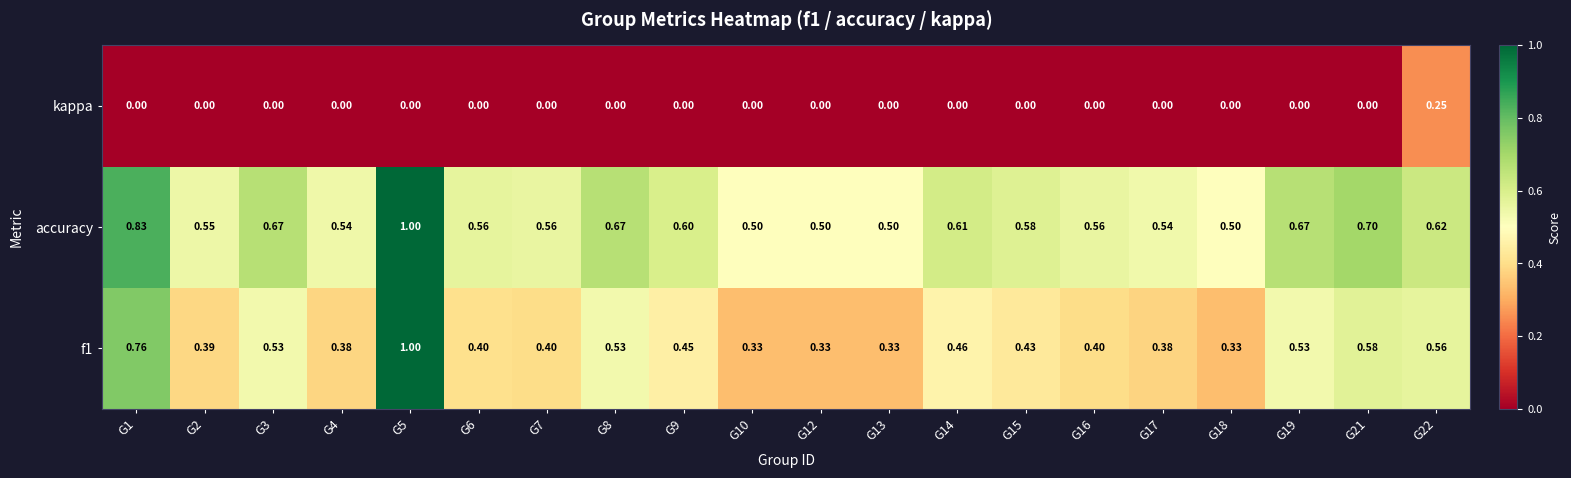

What is the total value across all series at G16?

1.0